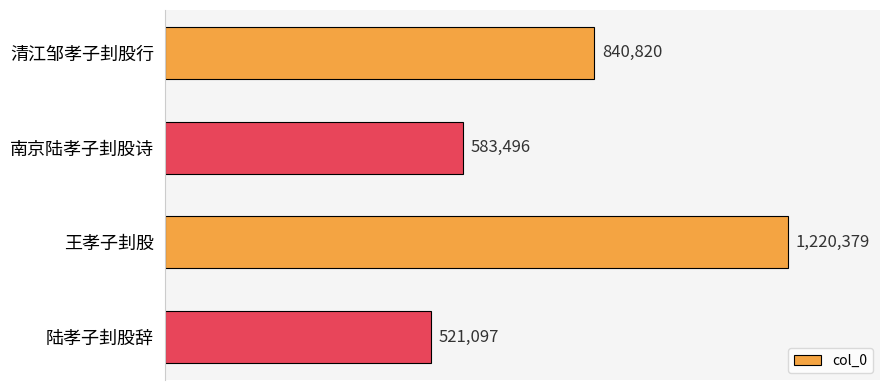

Does the chart contain any negative values?

No